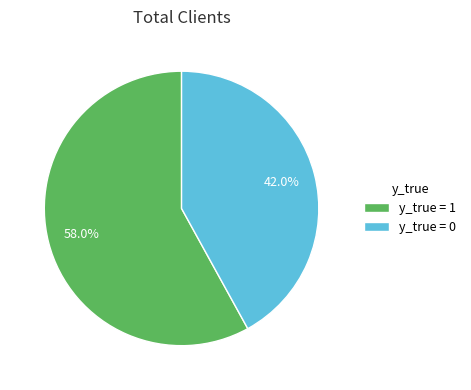

Combined, do y_true = 0 and y_true = 1 account for over 50%?

Yes